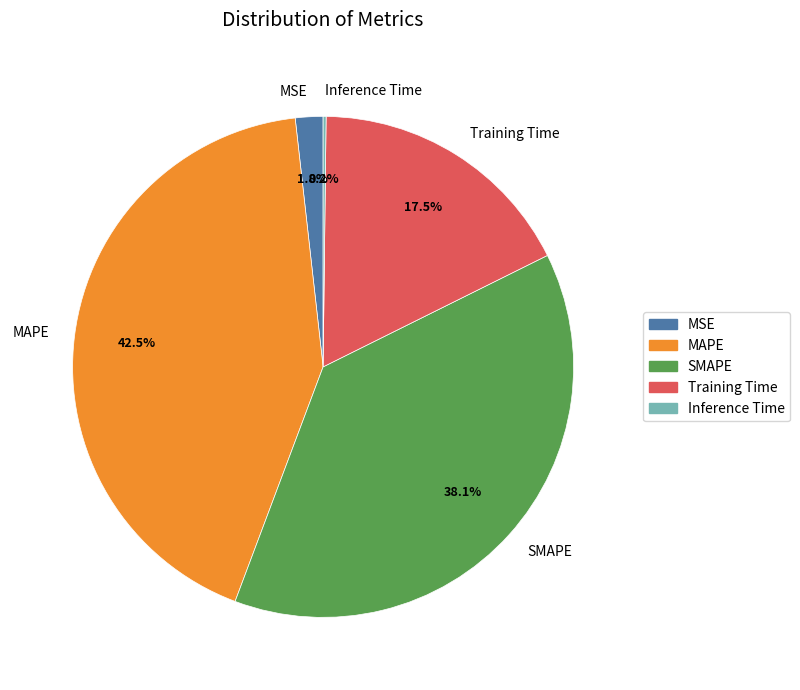

What portion of the pie excludes MSE?

98.2%